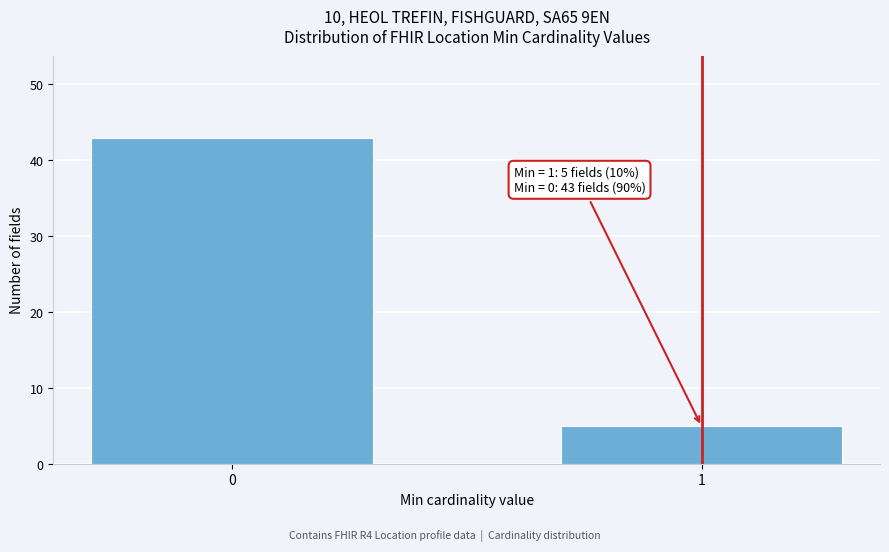

Reading left to right, list all the values displayed in this chart.

0=43	1=5